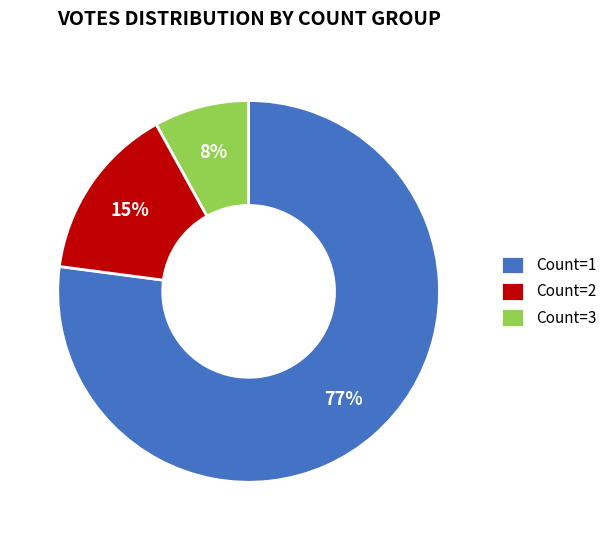

How many slices are in this pie chart?

3